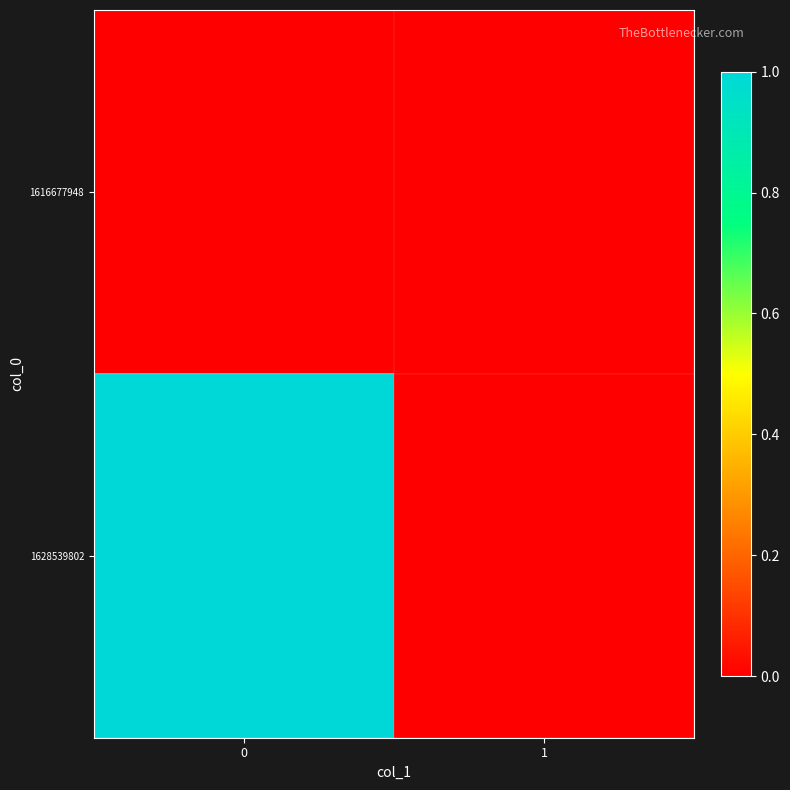

What is the greatest value displayed?

1